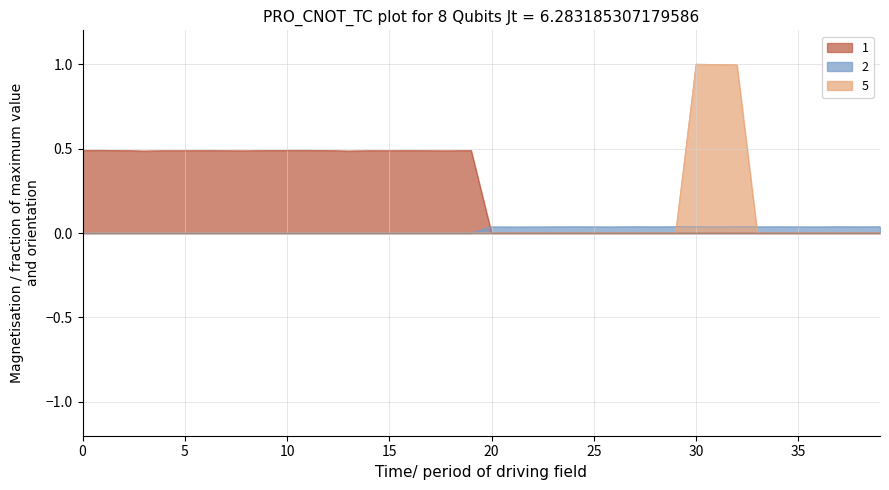

True or false: 2 has a value of -0.0 at 13.

False